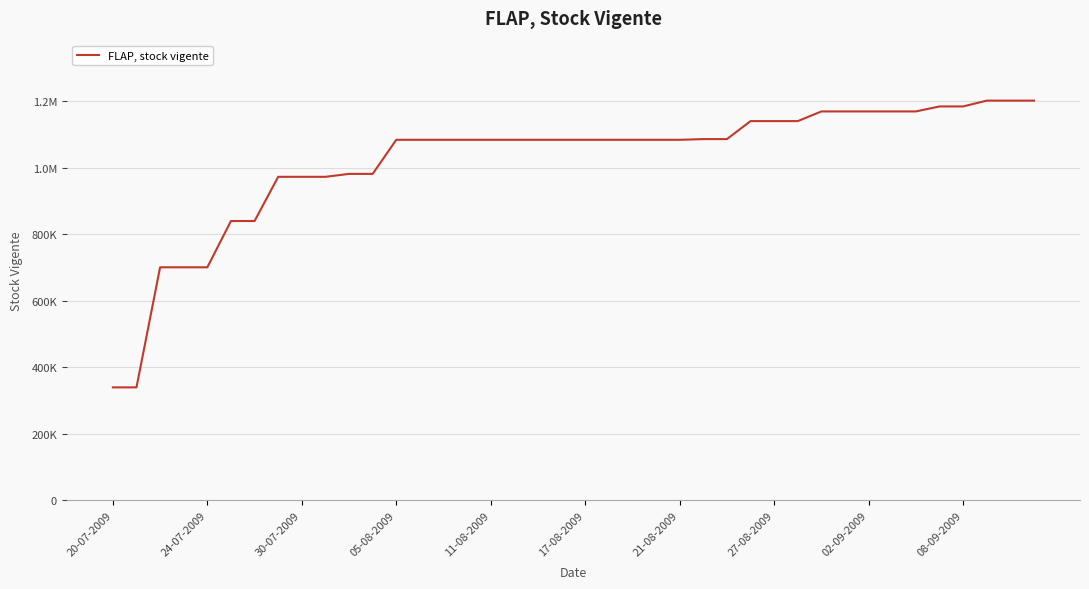

Which category has the highest value across all series?

37